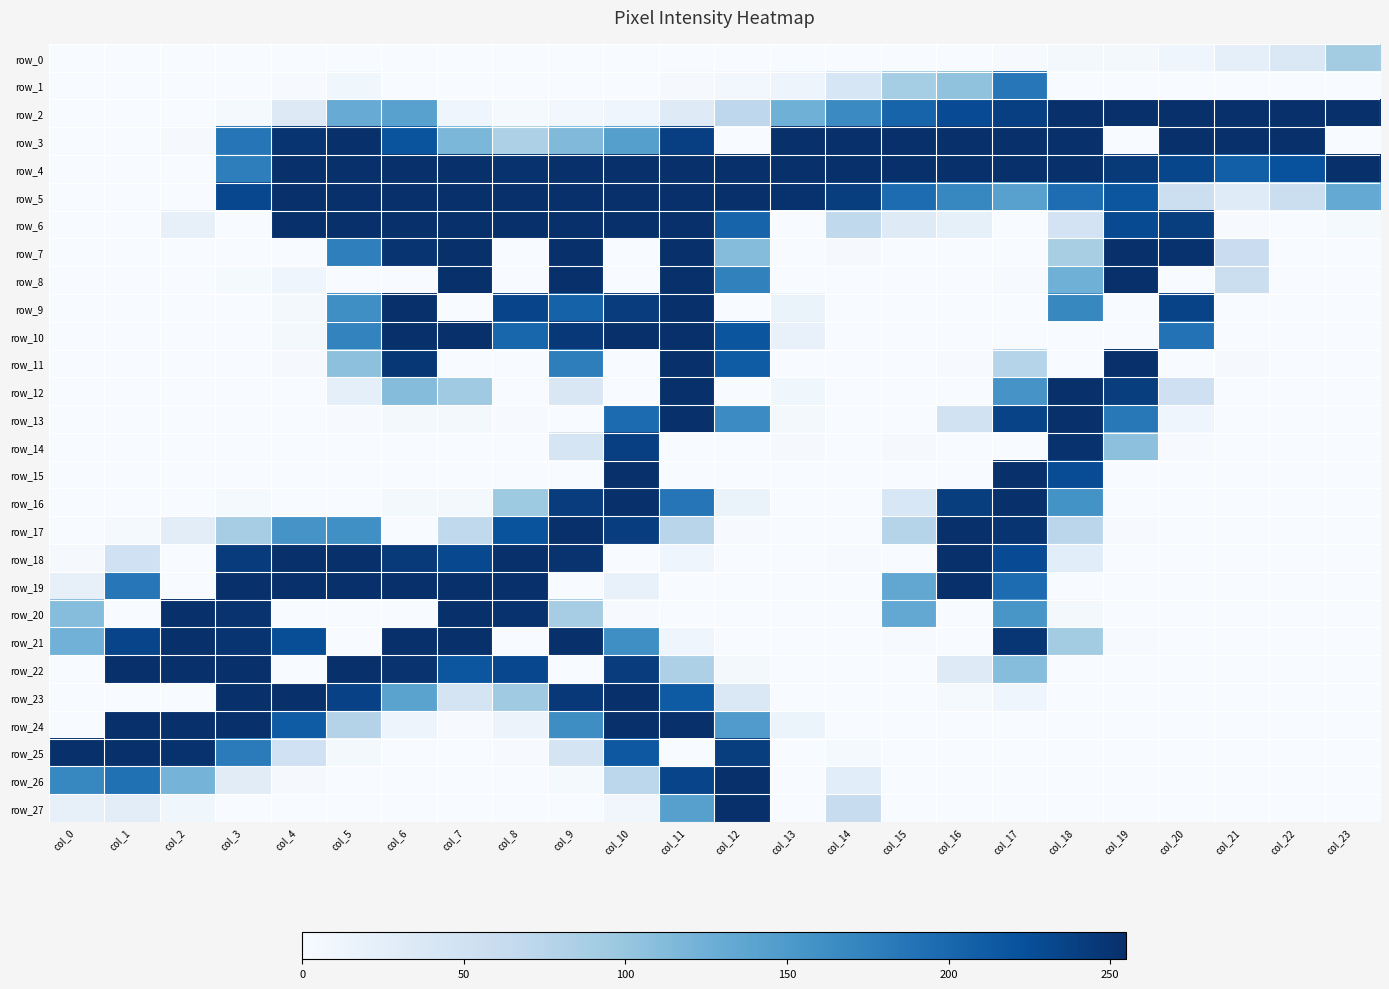

Reading left to right, list all the values displayed in this chart.

row_0: 0	0	0	0	0	0	0	0	0	0	0	0	0	0	0	0	0	1	4	4	10	22	37	91
row_1: 0	0	0	0	1	9	0	0	0	0	0	2	6	12	41	90	104	185	0	0	0	0	0	0
row_2: 0	0	0	3	33	130	142	10	3	6	11	31	70	125	166	204	228	240	254	255	255	255	255	255
row_3: 0	0	2	186	251	254	220	117	83	114	144	240	0	255	255	255	255	255	255	0	255	255	255	0
row_4: 0	0	0	178	255	255	255	255	253	255	255	255	255	255	255	255	255	255	255	246	233	209	223	254
row_5: 0	0	0	232	255	255	255	255	255	255	255	255	255	253	242	196	170	142	195	218	55	30	56	133
row_6: 0	0	20	0	255	255	255	255	255	255	255	255	204	0	67	31	21	0	46	229	242	1	0	3
row_7: 0	0	0	0	0	177	251	255	0	255	0	255	111	0	2	0	0	0	87	254	253	58	0	0
row_8: 0	0	0	3	10	0	0	255	0	254	0	255	175	0	0	0	0	1	125	255	0	57	0	0
row_9: 0	0	0	0	4	162	255	0	235	206	243	255	0	16	0	0	0	0	169	0	236	0	0	0
row_10: 0	0	0	0	5	173	255	255	202	247	255	255	219	18	0	0	0	0	0	0	190	0	0	0
row_11: 0	0	0	0	2	106	248	0	0	178	0	255	212	0	0	0	1	76	0	255	0	2	0	0
row_12: 0	0	0	0	0	22	111	94	0	38	0	255	0	9	0	0	0	156	255	242	52	0	0	0
row_13: 0	0	0	0	0	1	5	4	1	0	197	255	165	4	0	0	48	236	255	184	11	0	0	0
row_14: 0	0	0	0	0	0	0	0	0	42	240	0	0	2	0	2	0	0	253	106	1	0	0	0
row_15: 0	0	0	0	0	0	0	0	0	0	255	0	0	0	0	0	0	255	227	0	0	0	0	0
row_16: 0	0	0	3	0	0	4	5	95	243	255	186	16	0	0	39	242	255	158	0	0	0	0	0
row_17: 0	3	26	89	156	161	0	67	221	255	241	74	1	0	0	77	254	250	72	1	0	0	0	0
row_18: 2	51	0	244	255	255	245	231	255	252	0	11	0	0	1	0	255	228	27	0	0	0	0	0
row_19: 20	185	0	255	255	255	255	255	255	0	19	0	0	0	0	135	255	196	0	0	0	0	0	0
row_20: 110	0	255	252	0	0	0	255	253	89	1	0	0	0	0	134	0	154	4	0	0	0	0	0
row_21: 123	235	255	251	226	0	255	255	0	255	162	10	0	0	0	1	0	249	91	1	0	0	0	0
row_22: 0	255	255	254	0	255	252	218	232	0	243	83	4	0	0	0	31	110	0	0	0	0	0	0
row_23: 0	0	0	255	255	238	140	45	94	247	255	213	36	0	0	0	3	11	0	0	0	0	0	0
row_24: 0	255	255	254	212	78	12	1	14	163	255	254	148	13	0	0	0	0	0	0	0	0	0	0
row_25: 255	255	253	181	51	5	0	0	1	44	216	0	242	0	3	0	0	0	0	0	0	0	0	0
row_26: 170	192	121	28	2	0	0	0	0	3	71	235	255	0	27	0	0	0	0	0	0	0	0	0
row_27: 20	26	9	0	0	0	0	0	0	0	8	143	255	0	61	0	0	0	0	0	0	0	0	0